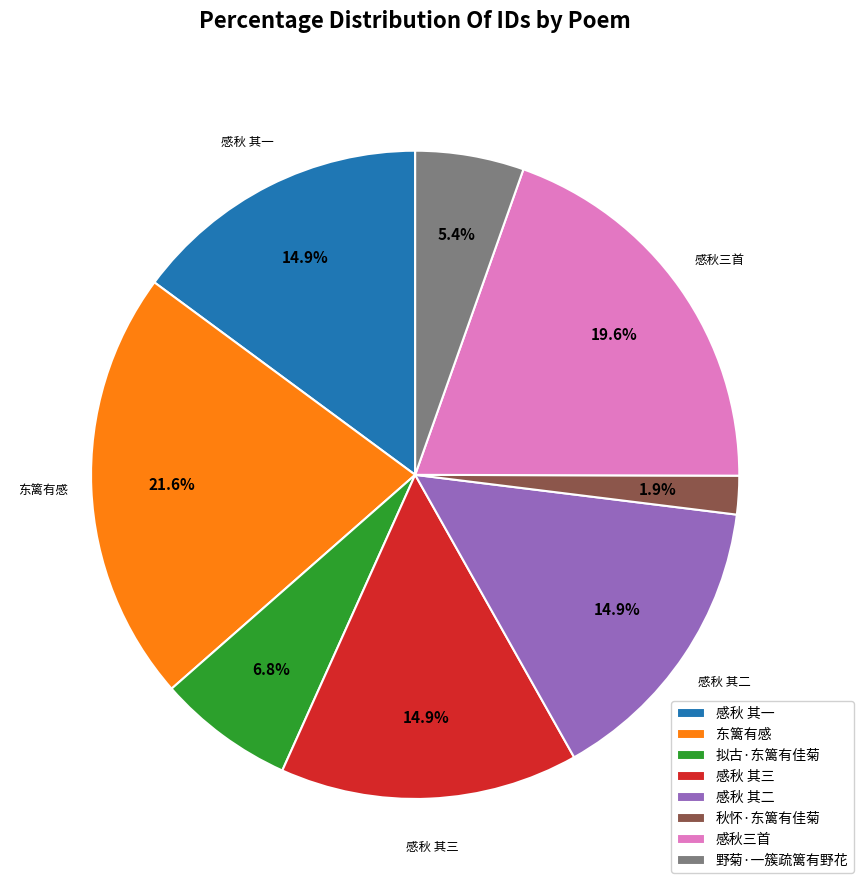

Which slice is the smallest?

秋怀·东篱有佳菊